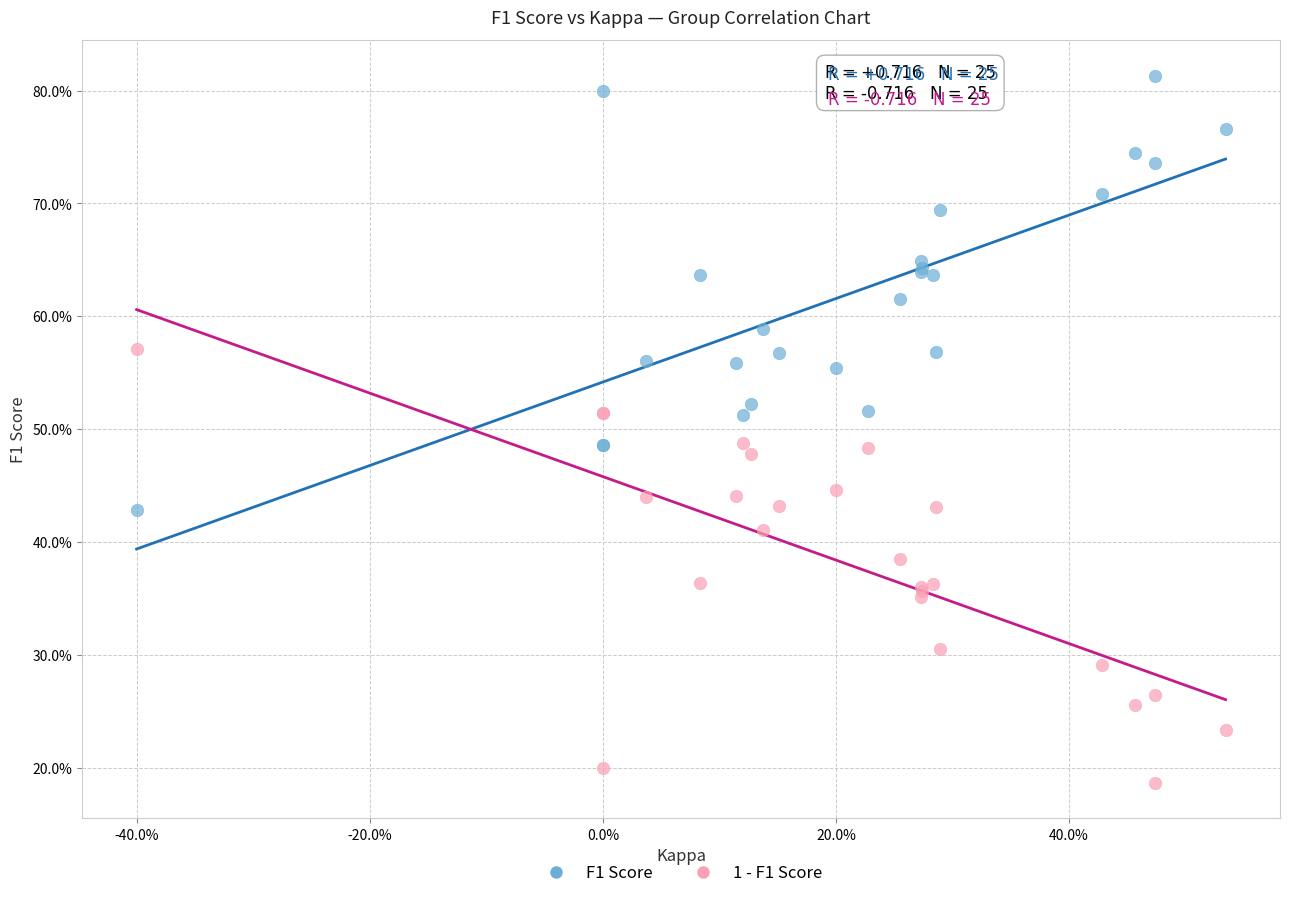

Which series reaches the maximum Y coordinate?

F1 Score